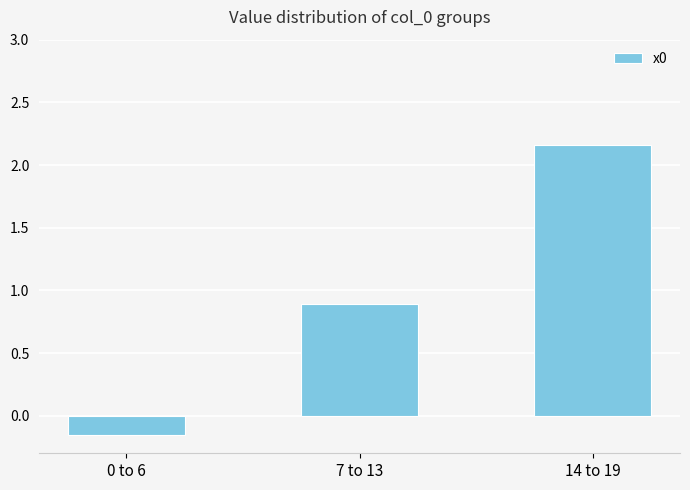

What is the label of the 3rd bar from the left?

14 to 19